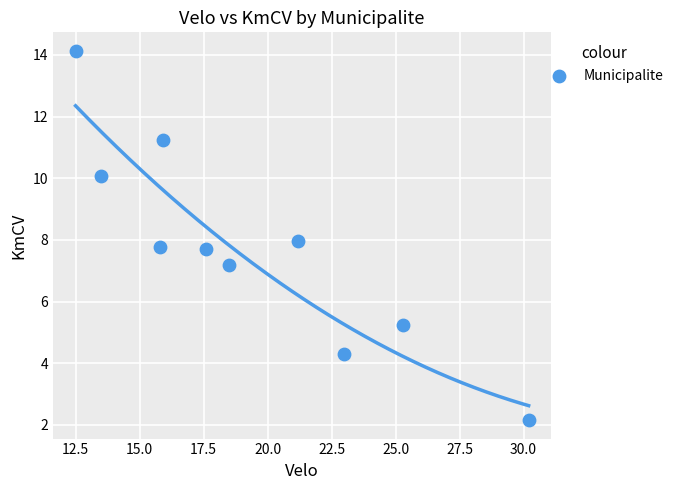

What is the range of Y values (max minus min)?

12.0